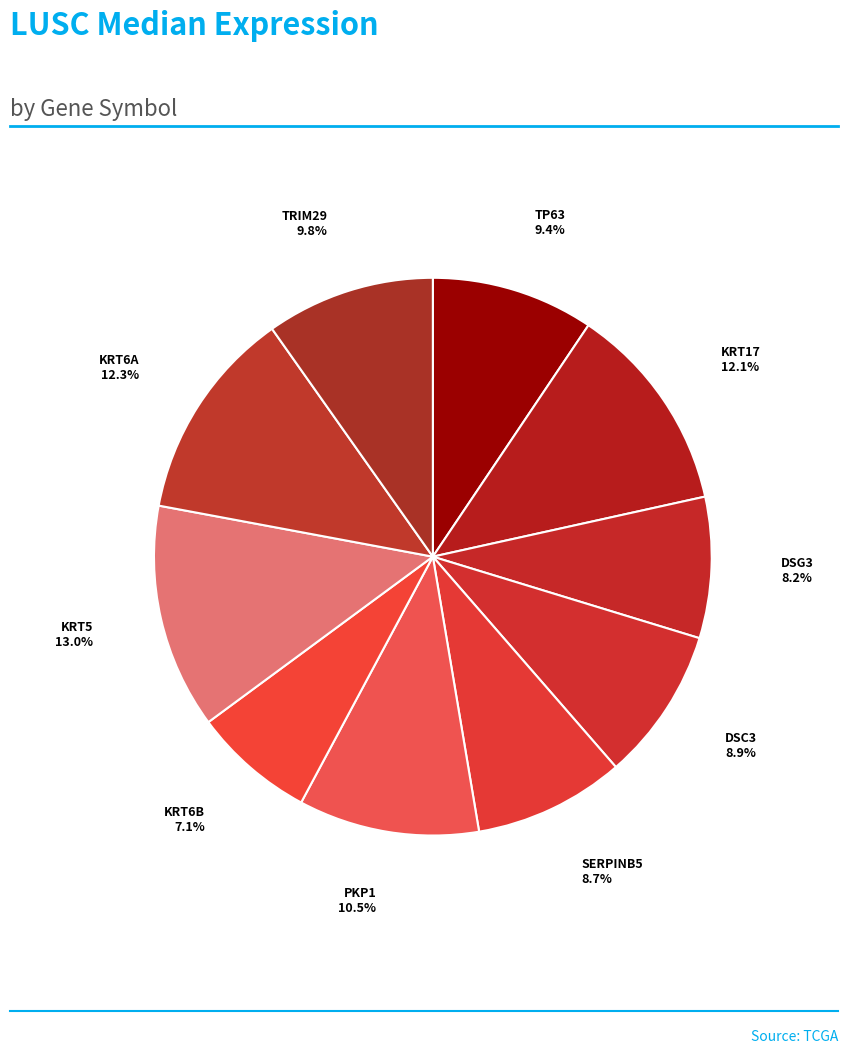

What percentage is the DSC3 slice, to the nearest percent?

9%